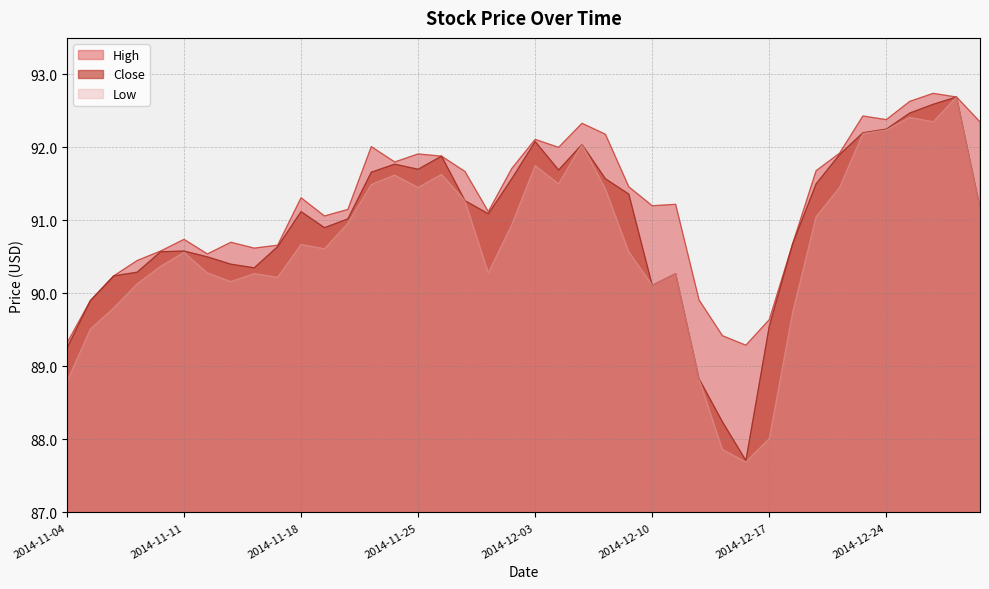

Which series has the largest total across all categories?

High